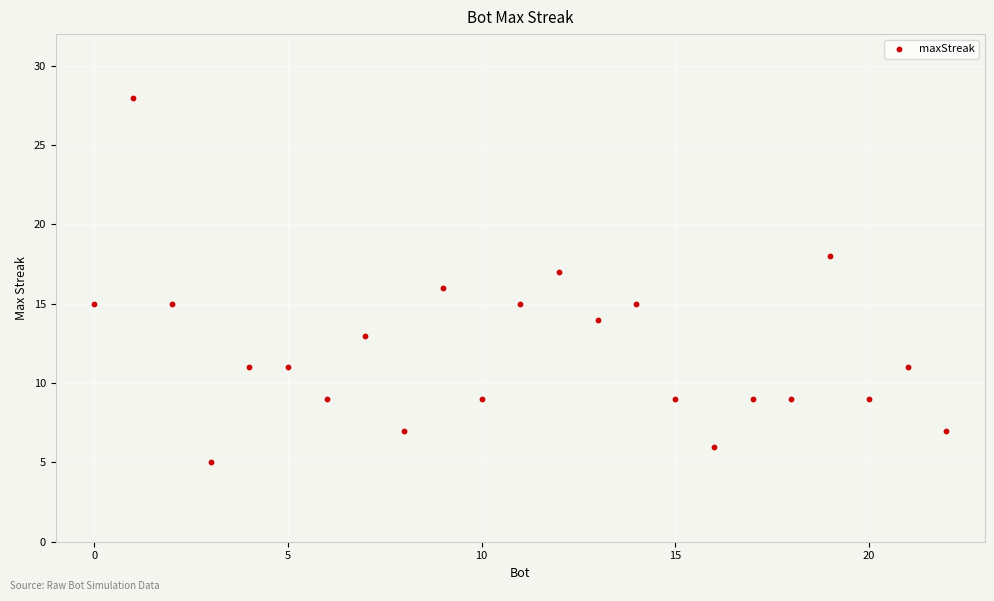

What is the range of X values (max minus min)?

22